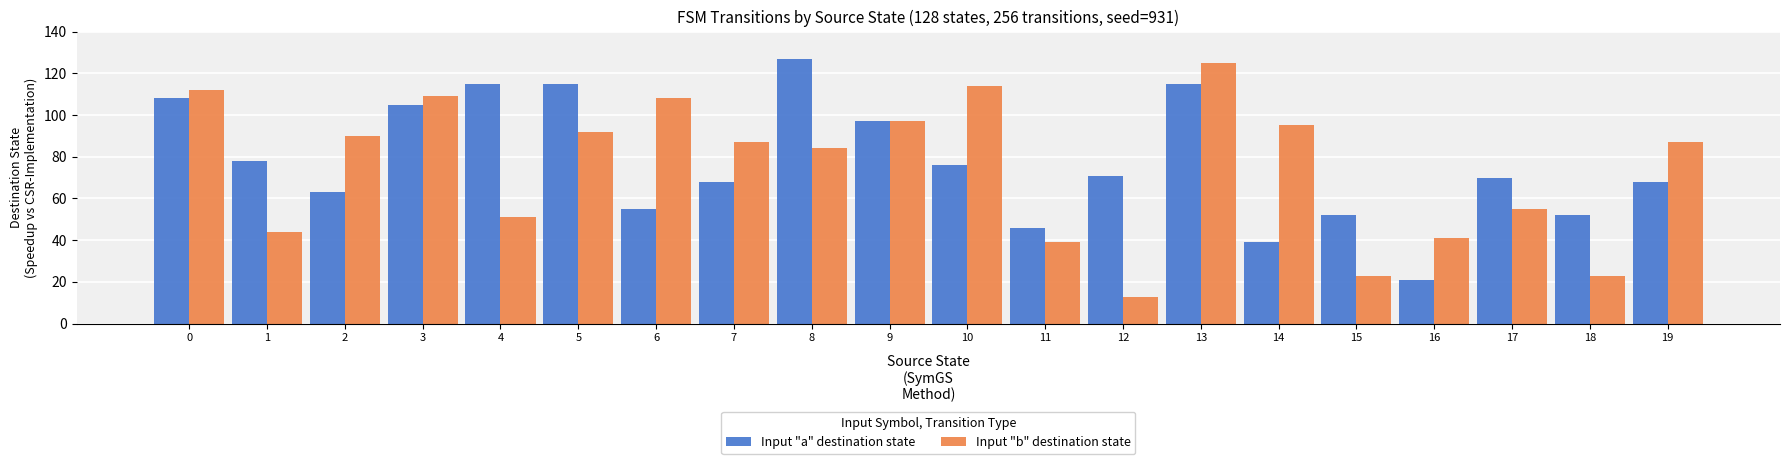

Reading left to right, transcribe all the data shown in this chart.

Input "a" destination state: 108	78	63	105	115	115	55	68	127	97	76	46	71	115	39	52	21	70	52	68
Input "b" destination state: 112	44	90	109	51	92	108	87	84	97	114	39	13	125	95	23	41	55	23	87